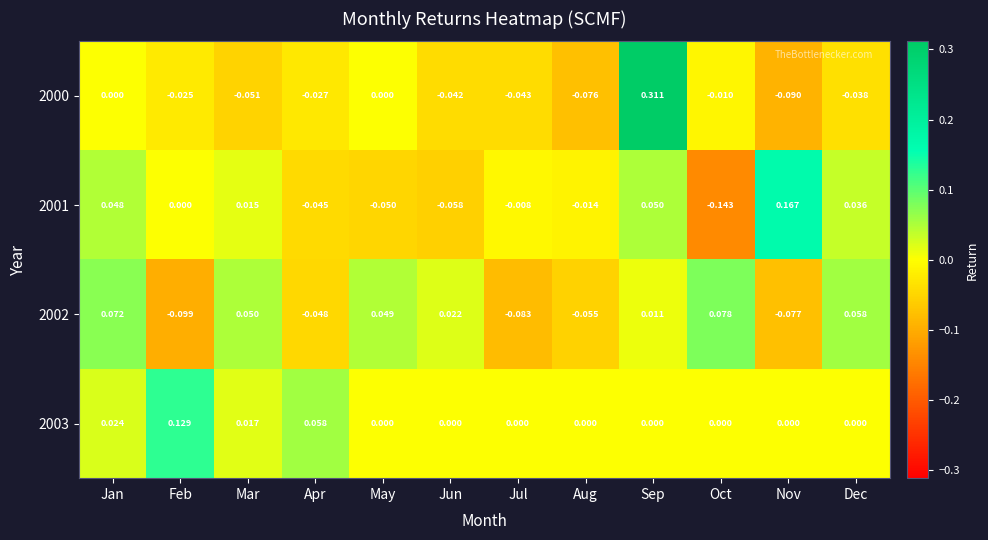

Which category has the highest value across all series?

Sep